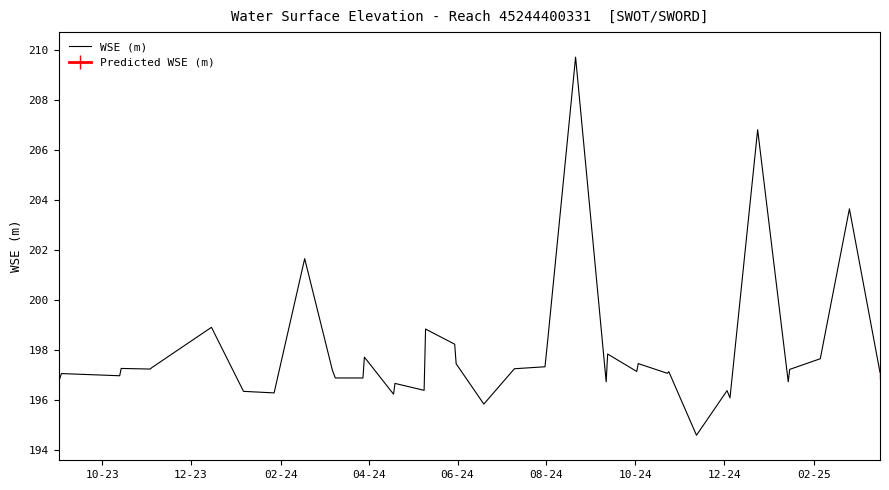

What is the minimum value for WSE (m)?

194.6